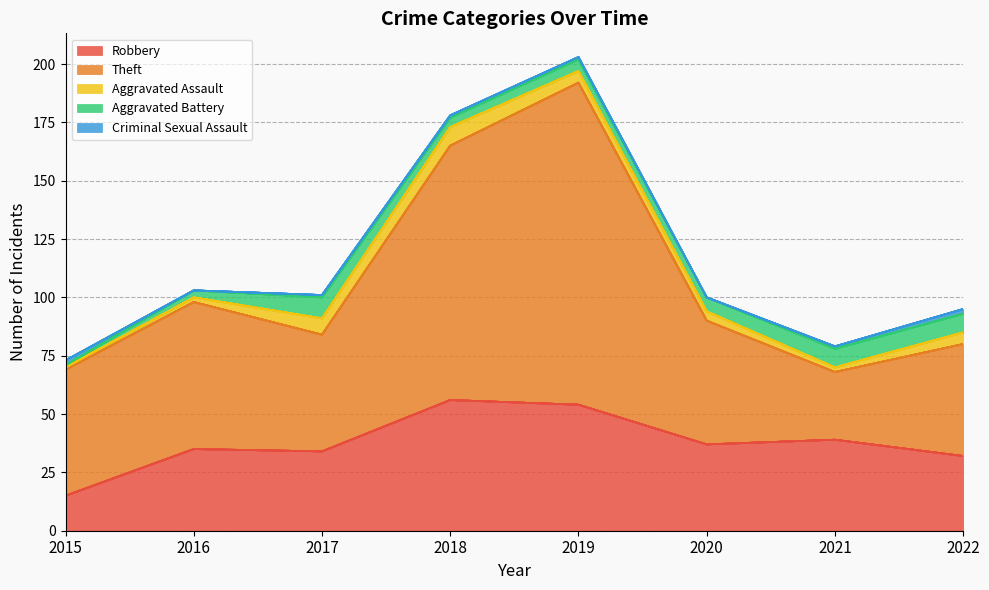

How many distinct data groups are displayed?

5